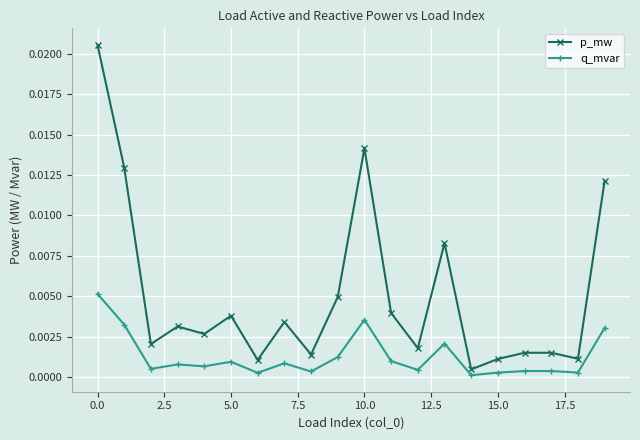

Does the chart have visible grid lines?

Yes